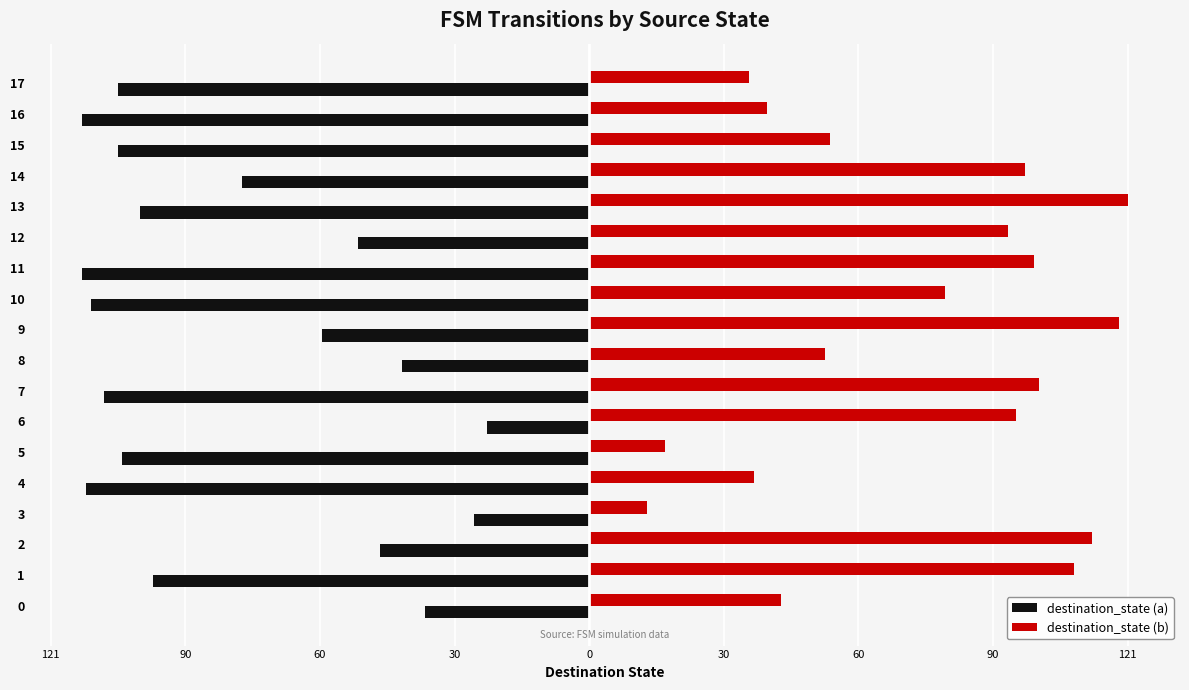

Is it true that destination_state (b) equals 200 at 13?

False